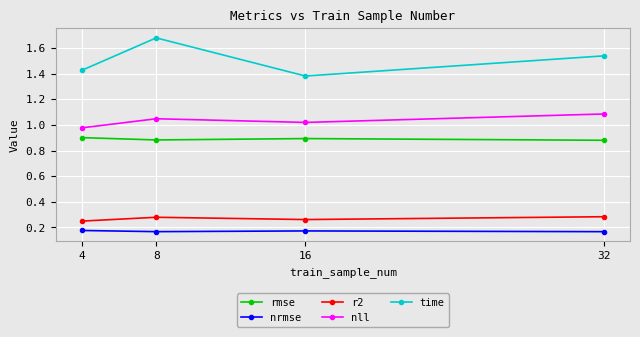

What is the total value across all series at 16?

3.7